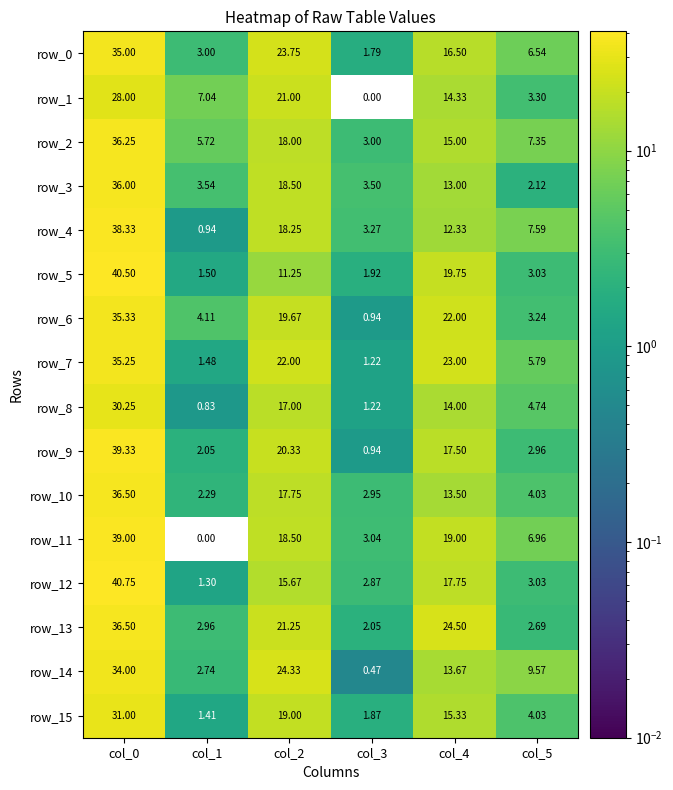

What is the highest value of the row_10 series?

36.5